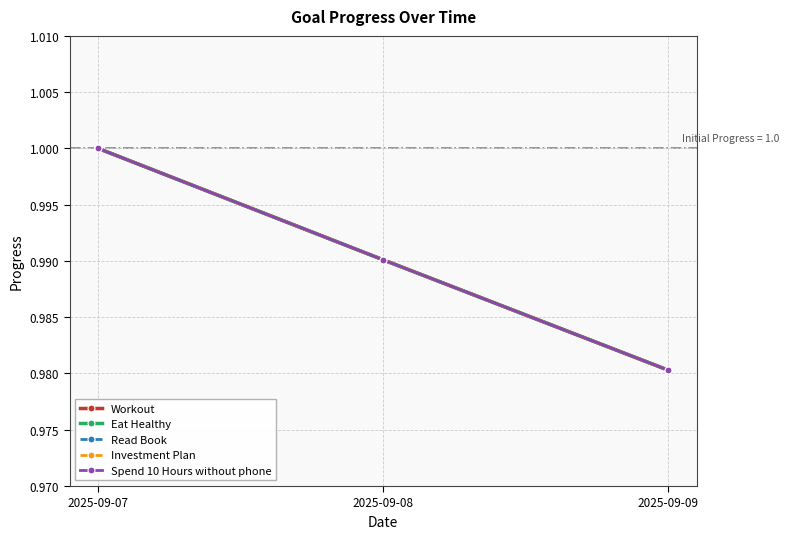

Is this an area chart (filled region under the line)?

No